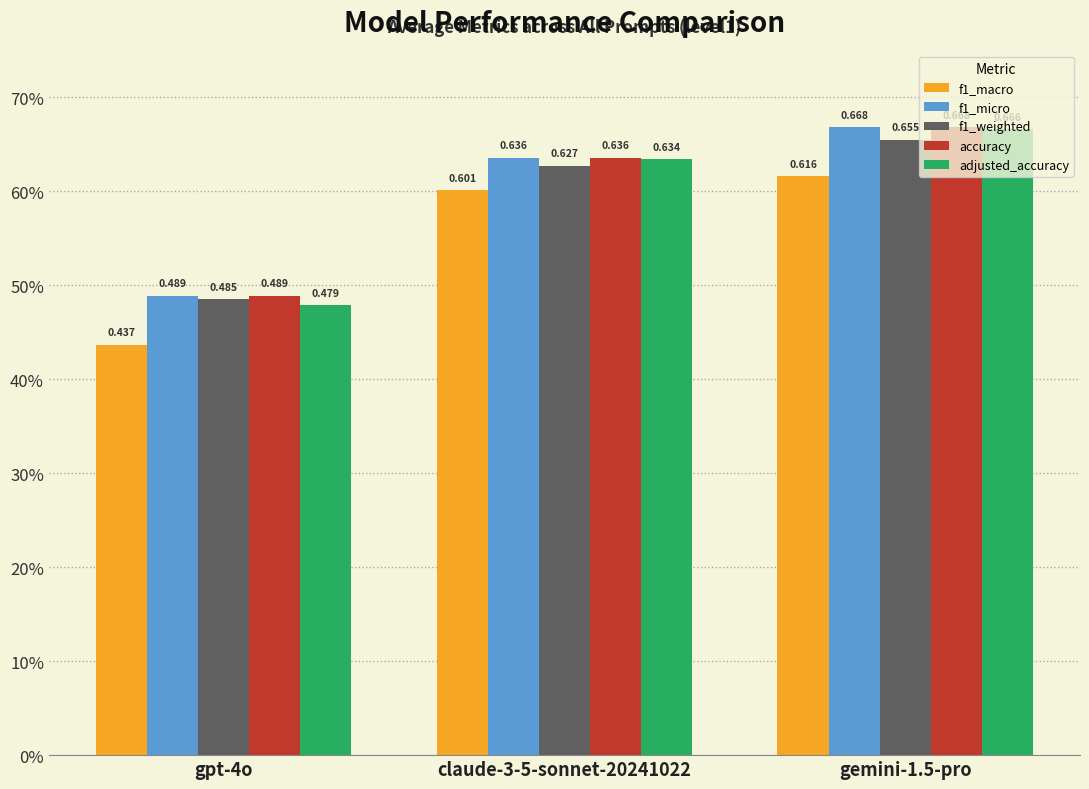

What are all the series names shown in the legend?

f1_macro, f1_micro, f1_weighted, accuracy, adjusted_accuracy